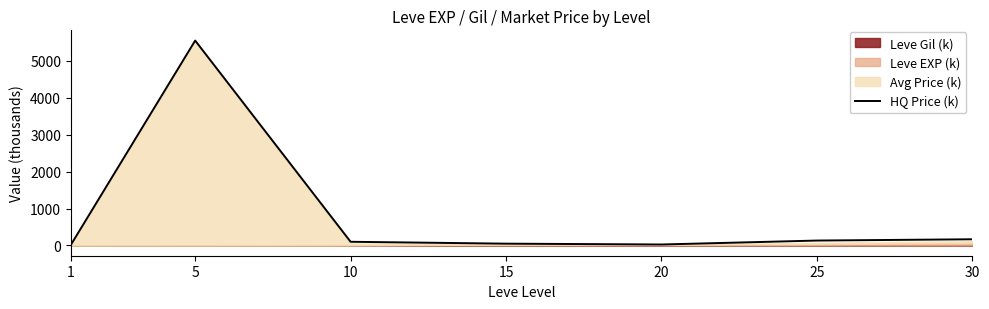

Does the chart have visible grid lines?

No